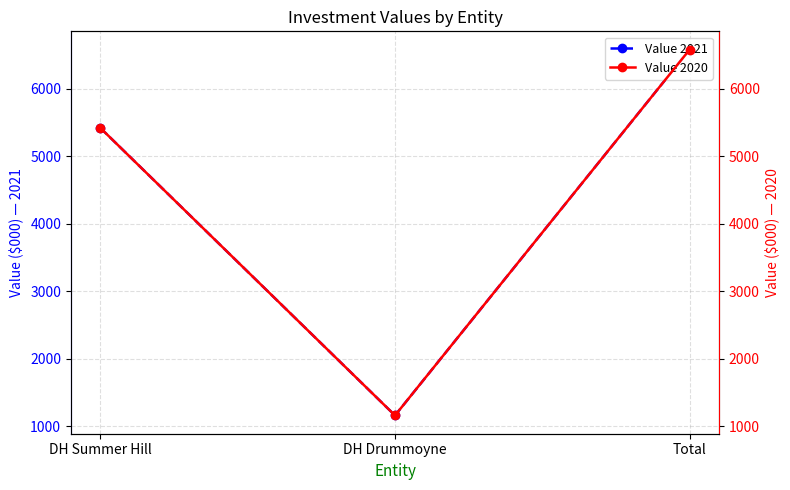

What is the average value of the Value 2020 series?

4388